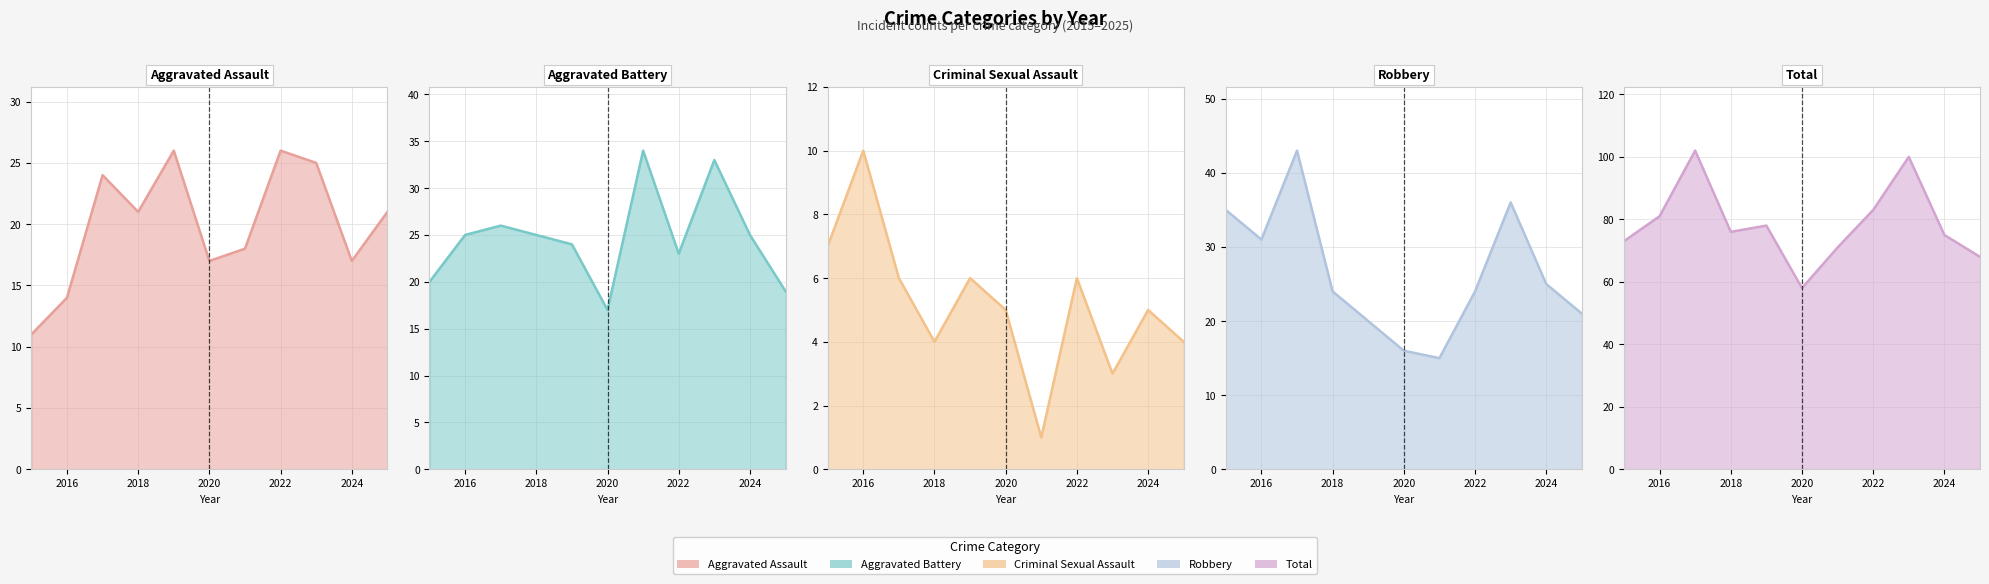

The Aggravated Assault series shows 26 at 2022. True or false?

True